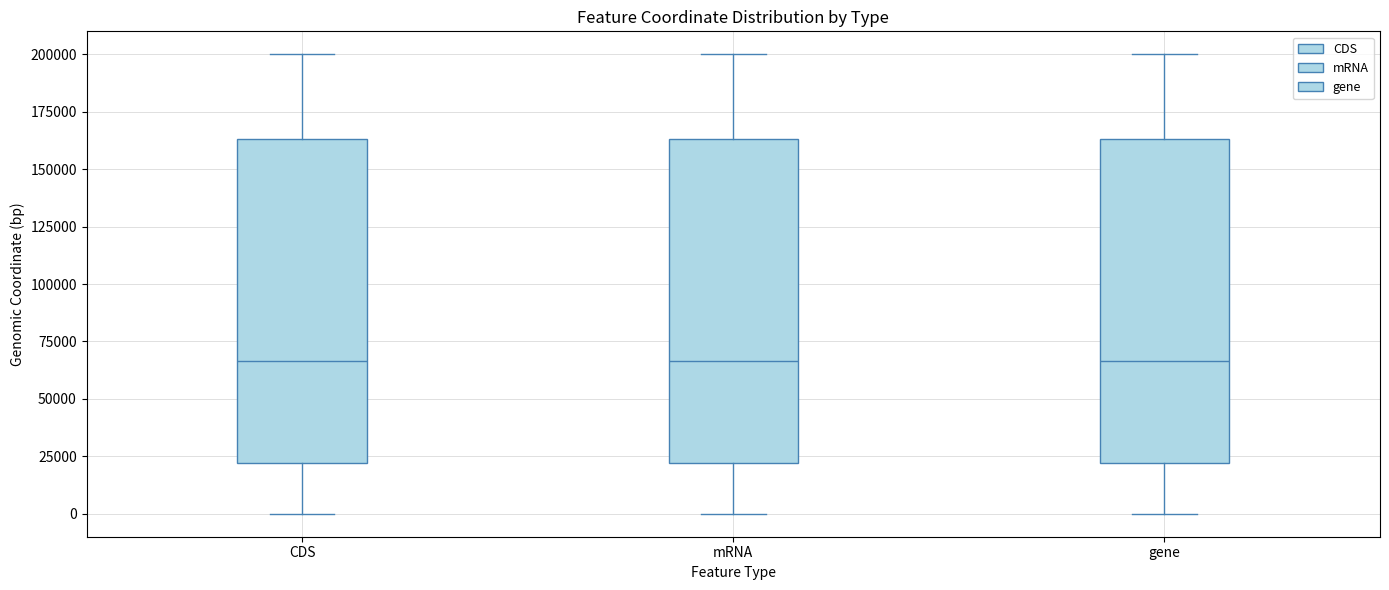

Reading left to right, transcribe this box plot: for each box, give where its median line is, the range the box spans, and where its two whiskers end, as read against the y-axis. The values are not printed on the chart, so give them approximately, as read against the axis.

CDS: median 65000, box 20000 to 165000, whiskers 0 to 200000
mRNA: median 65000, box 20000 to 165000, whiskers 0 to 200000
gene: median 65000, box 20000 to 165000, whiskers 0 to 200000